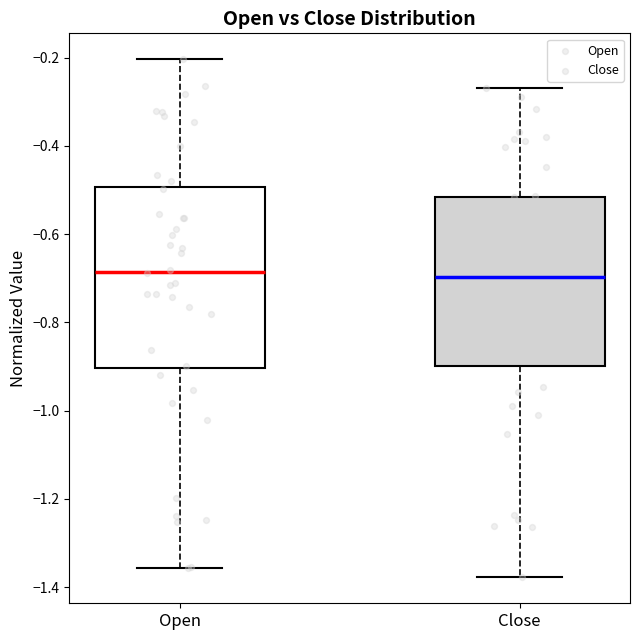

Reading left to right, read every box against the y-axis: the position of its median line, the range the box covers, and the ends of its whiskers. The values are not printed on the chart, so give them approximately, as read against the axis.

Open: median -0.68, box -0.90 to -0.50, whiskers -1.36 to -0.20
Close: median -0.70, box -0.90 to -0.52, whiskers -1.38 to -0.26